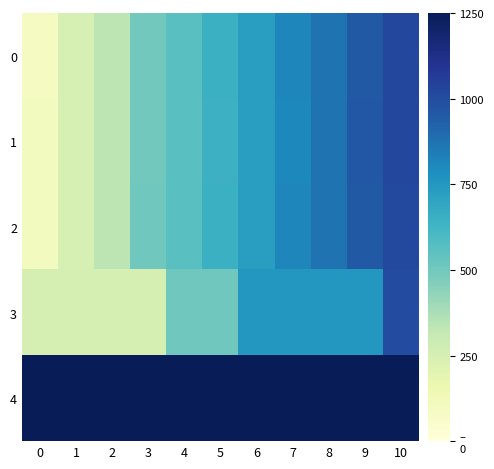

List the series in order of their peak value, lowest first.

3, 2, 0, 1, 4